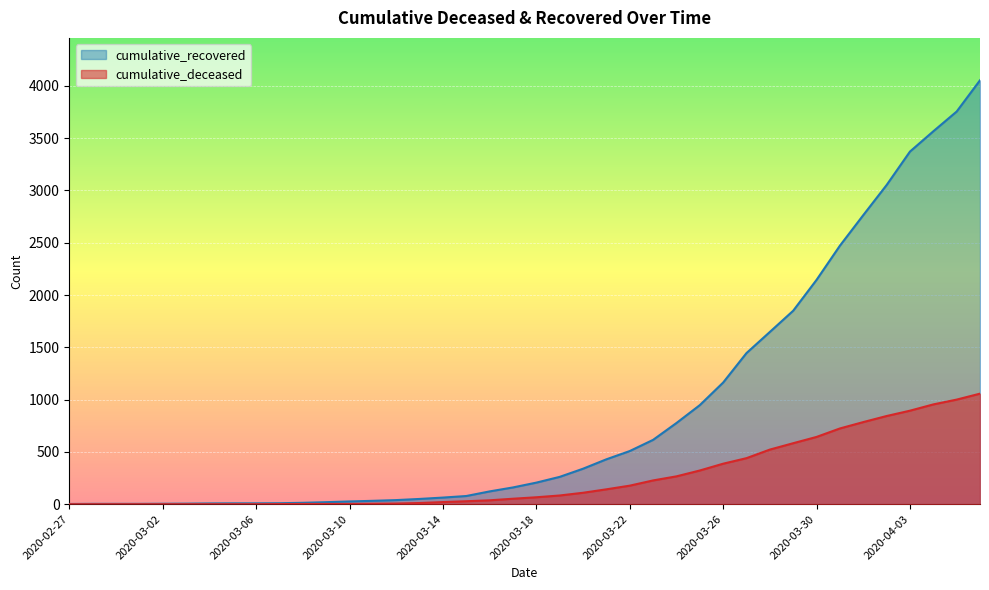

What is the difference between the cumulative_deceased values at 2020-03-25 and 2020-03-09?

320